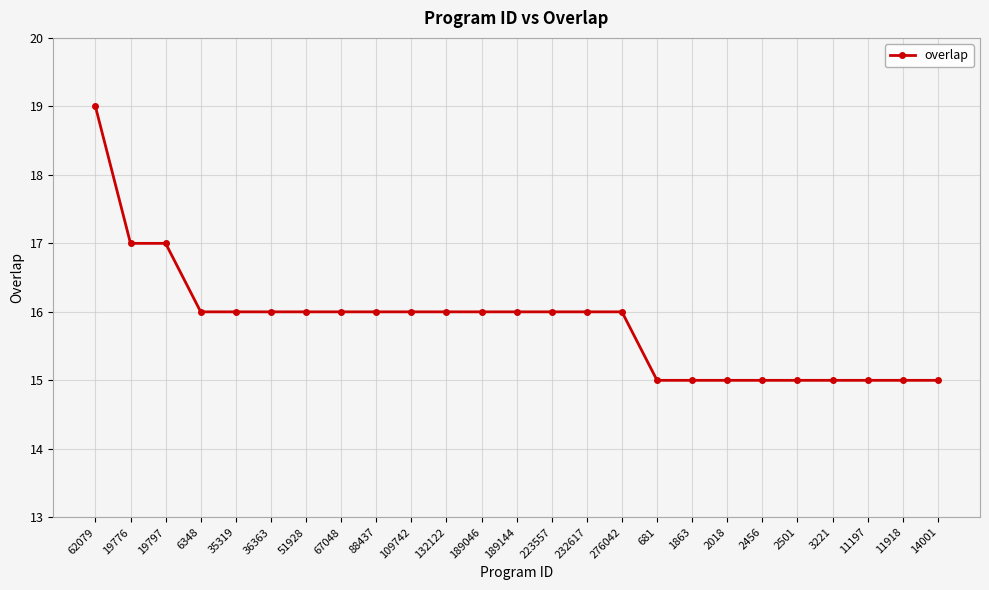

What is the sum of the values at 1863 and 6348?

31